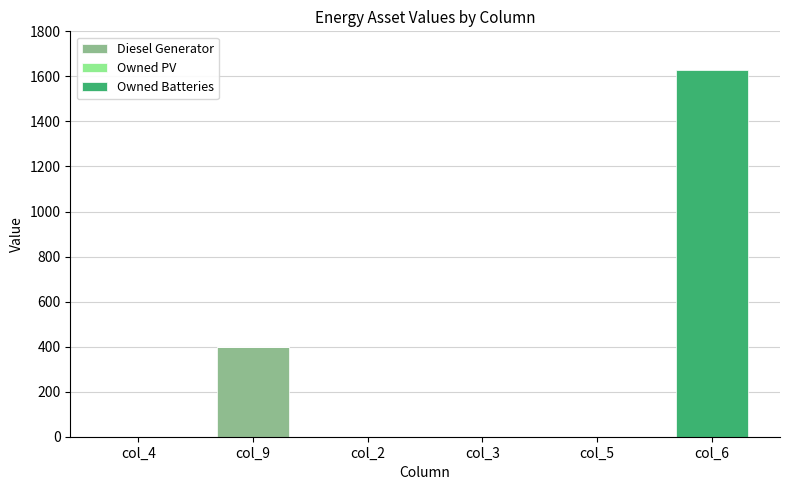

At which category is the sum across all series the highest?

col_6